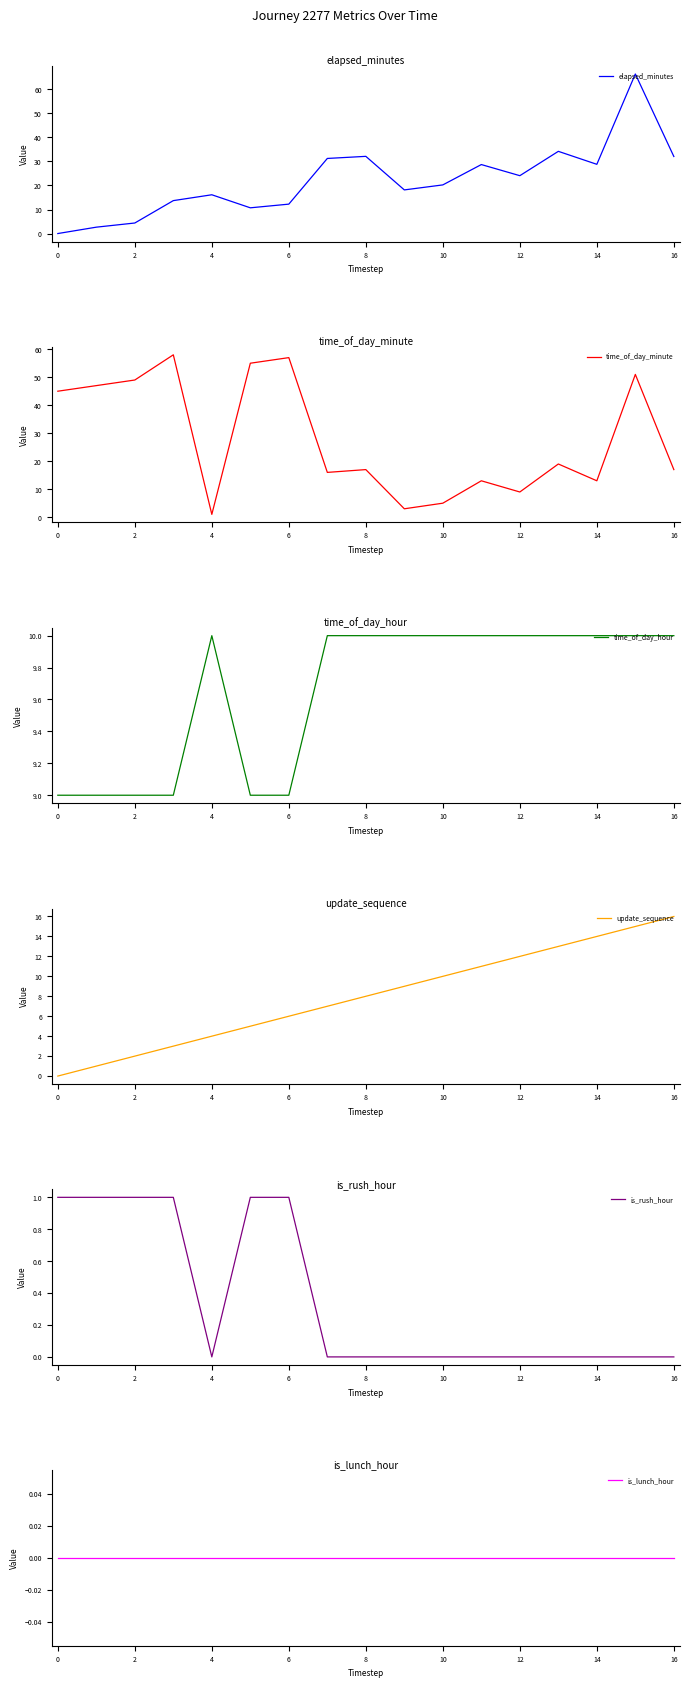

True or false: time_of_day_minute and is_rush_hour intersect in this chart.

False